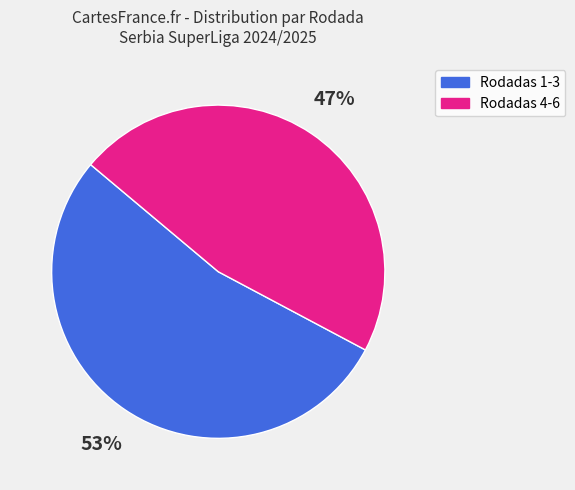

To the nearest percent, what is the average slice percentage?

50%